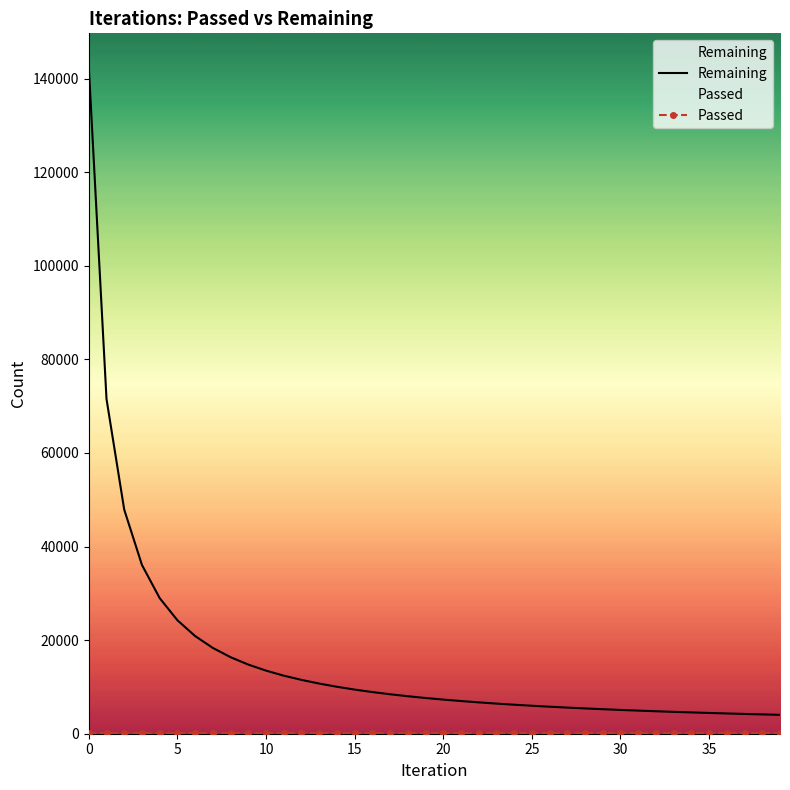

Read the Remaining value at 34, to the nearest 50.

4550